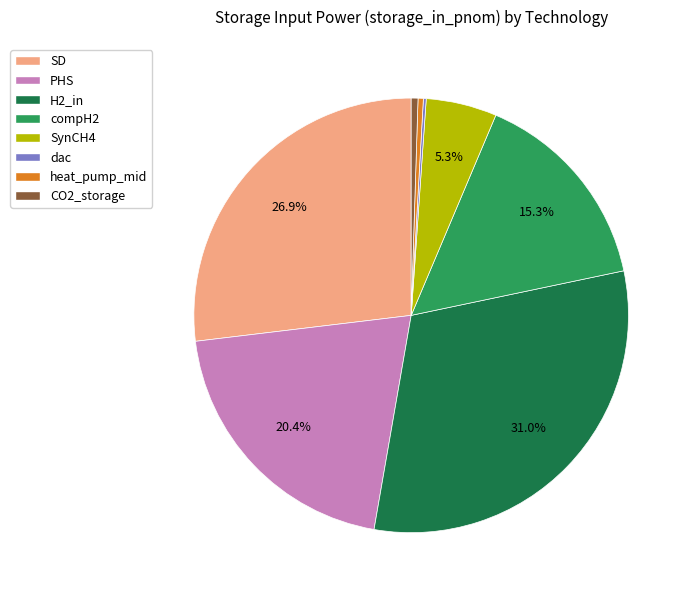

Is there a majority slice in this chart?

No